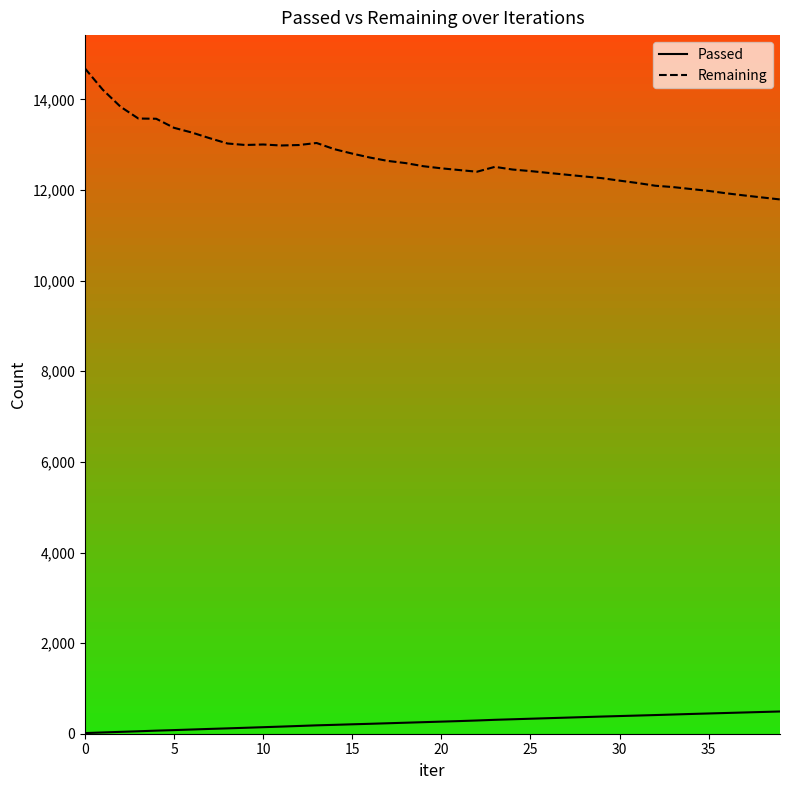

Rank the series by their average value, from lowest to highest.

Passed, Remaining